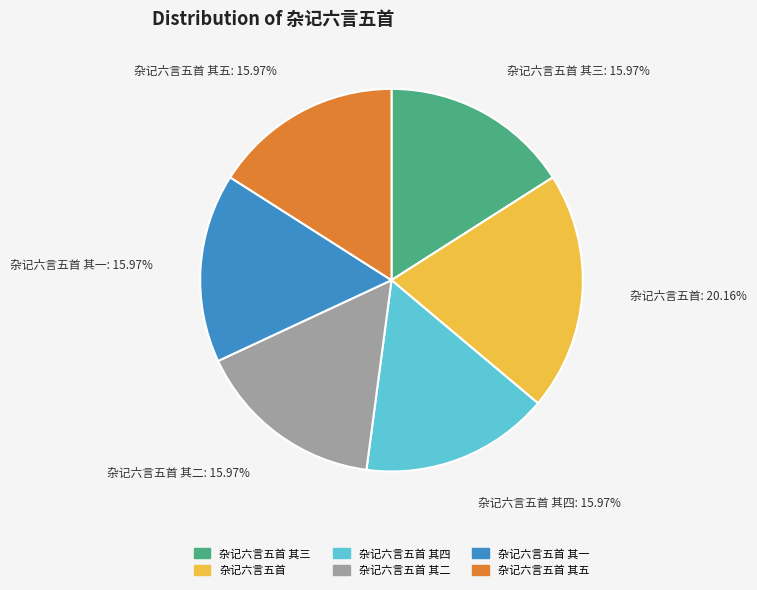

Is there any slice that represents more than half of the pie?

No